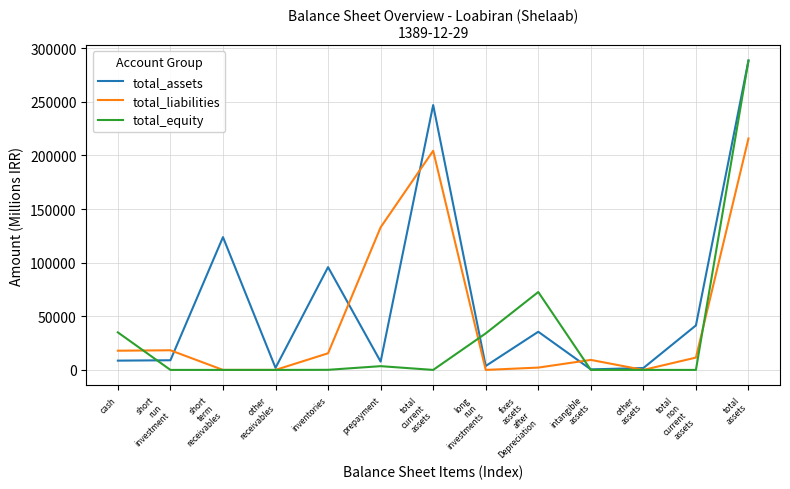

The value of total_assets at cash is 8653. True or false?

True